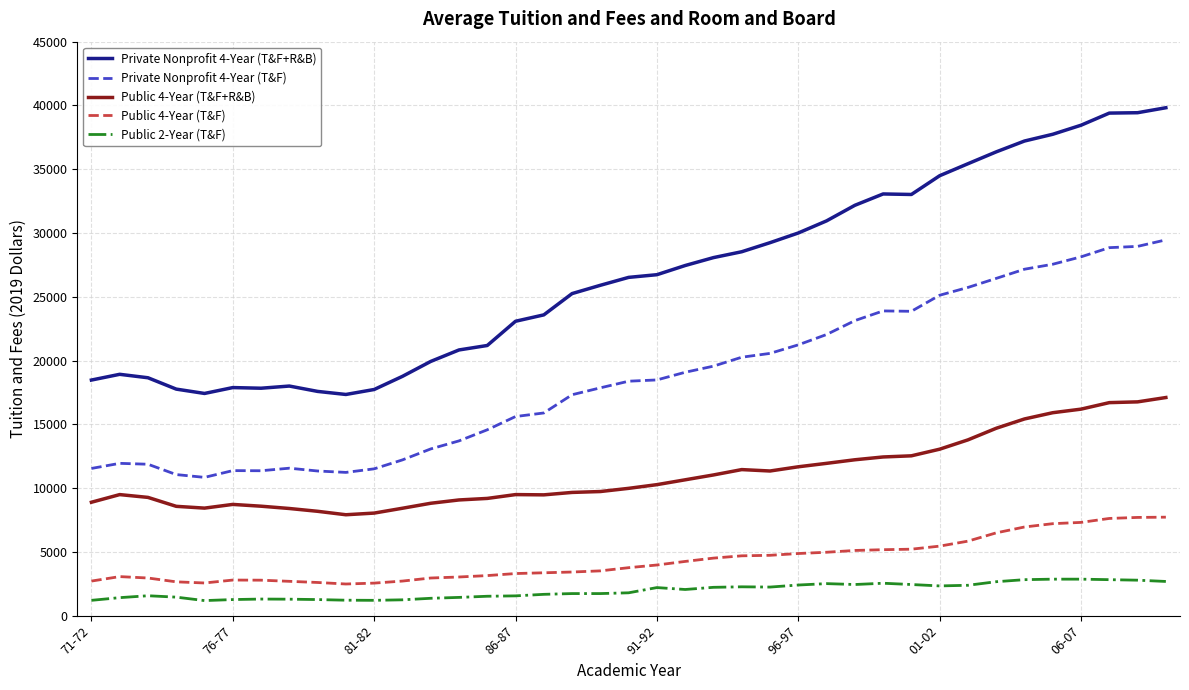

True or false: Public 4-Year (T&F) and Private Nonprofit 4-Year (T&F+R&B) intersect in this chart.

False